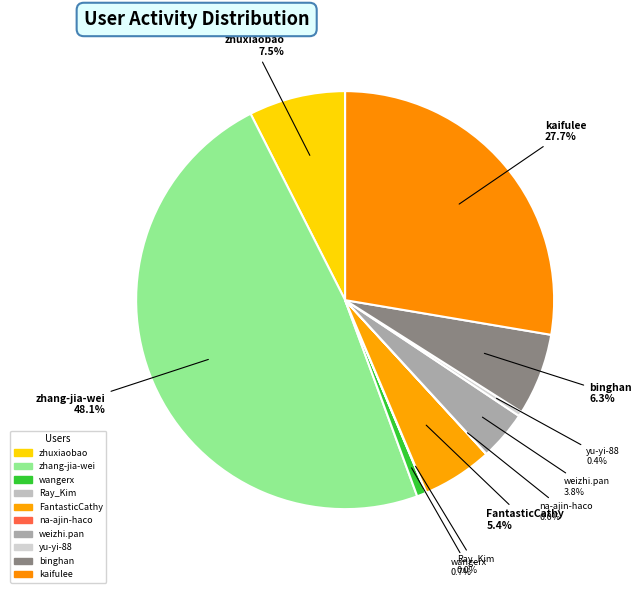

To the nearest percent, what is the difference between the FantasticCathy and na-ajin-haco slice percentages?

5%